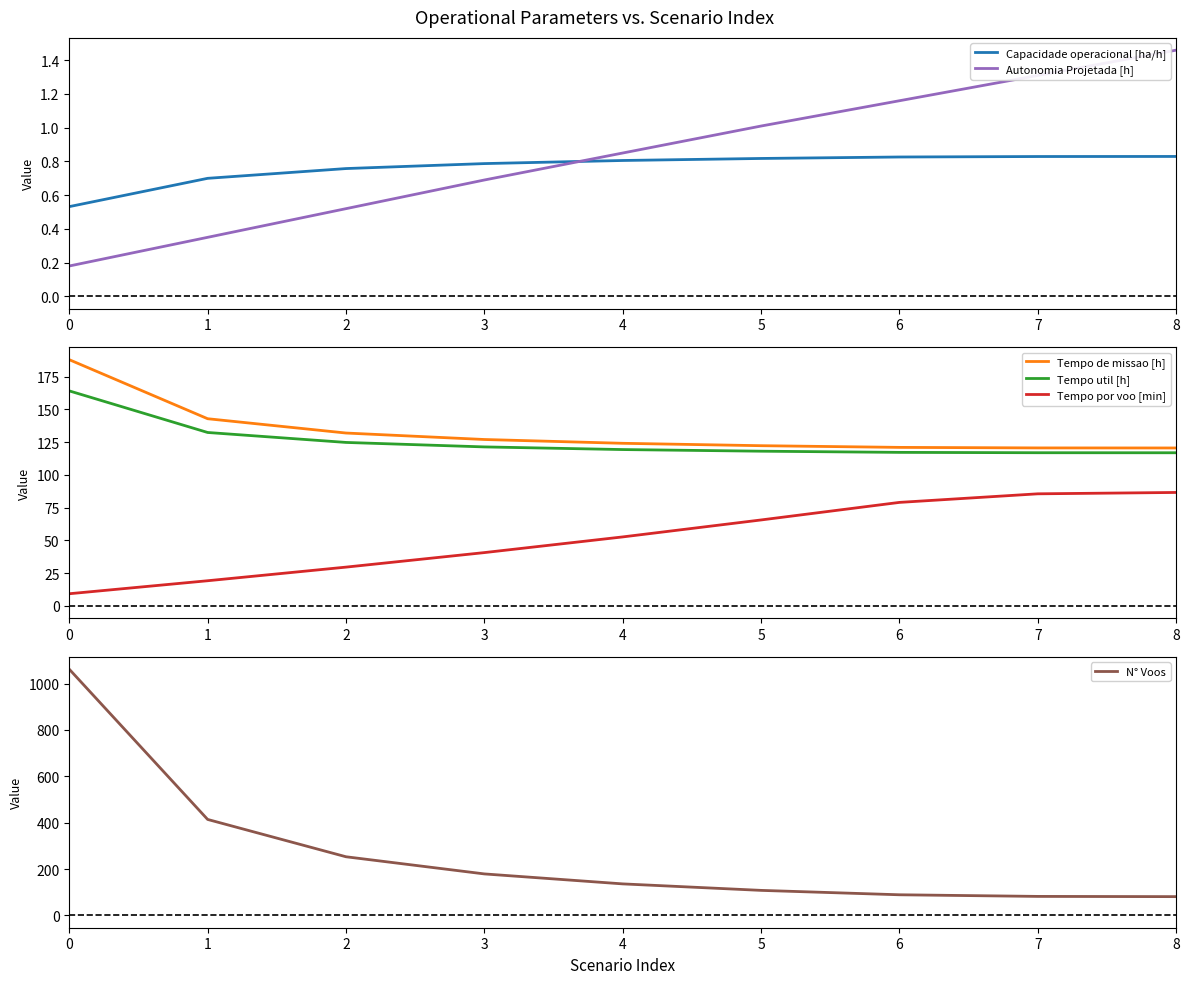

What is the highest value of the Tempo por voo [min] series?

86.6